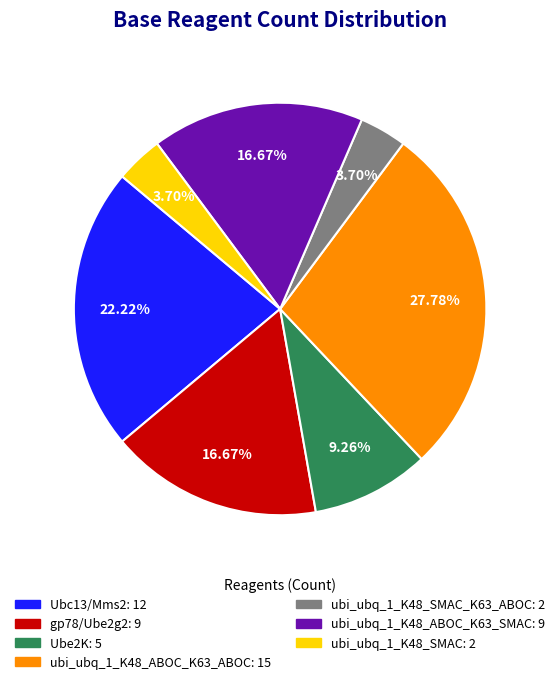

Does any single category account for the majority?

No